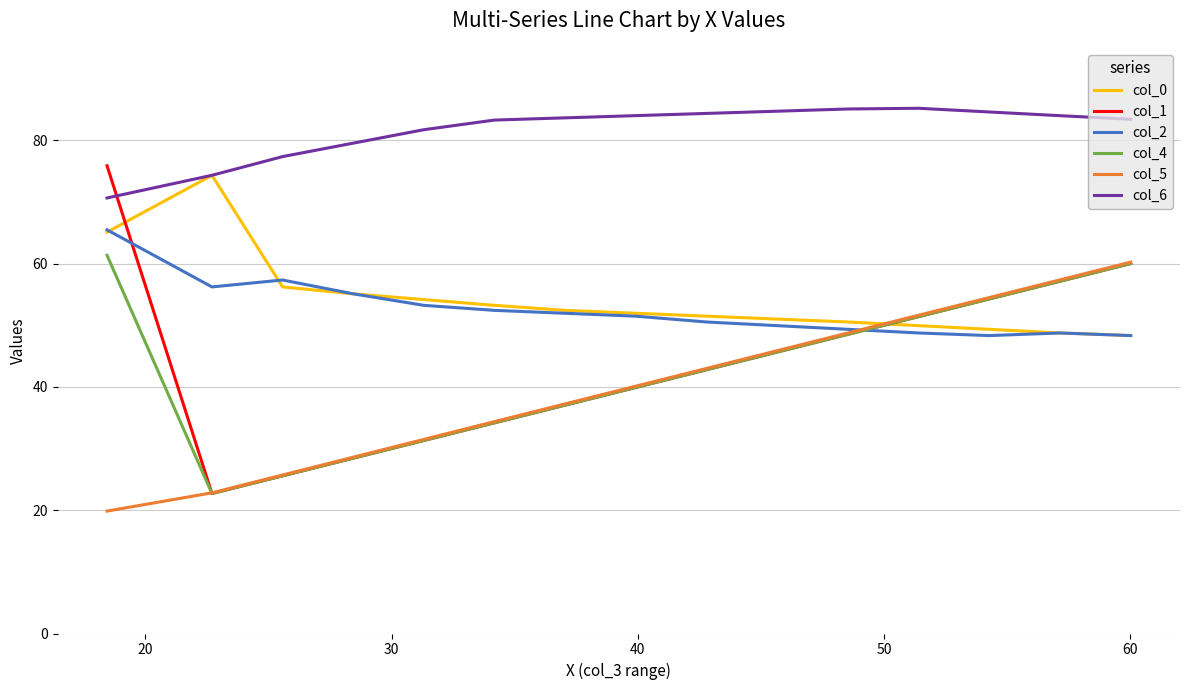

List the series in order of their peak value, highest first.

col_6, col_1, col_0, col_2, col_4, col_5